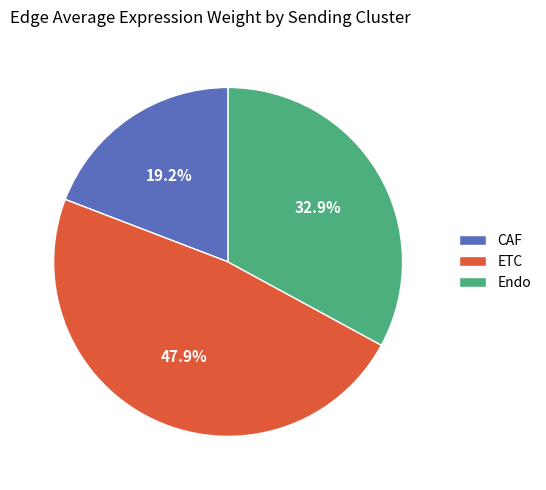

Does any single category account for the majority?

No